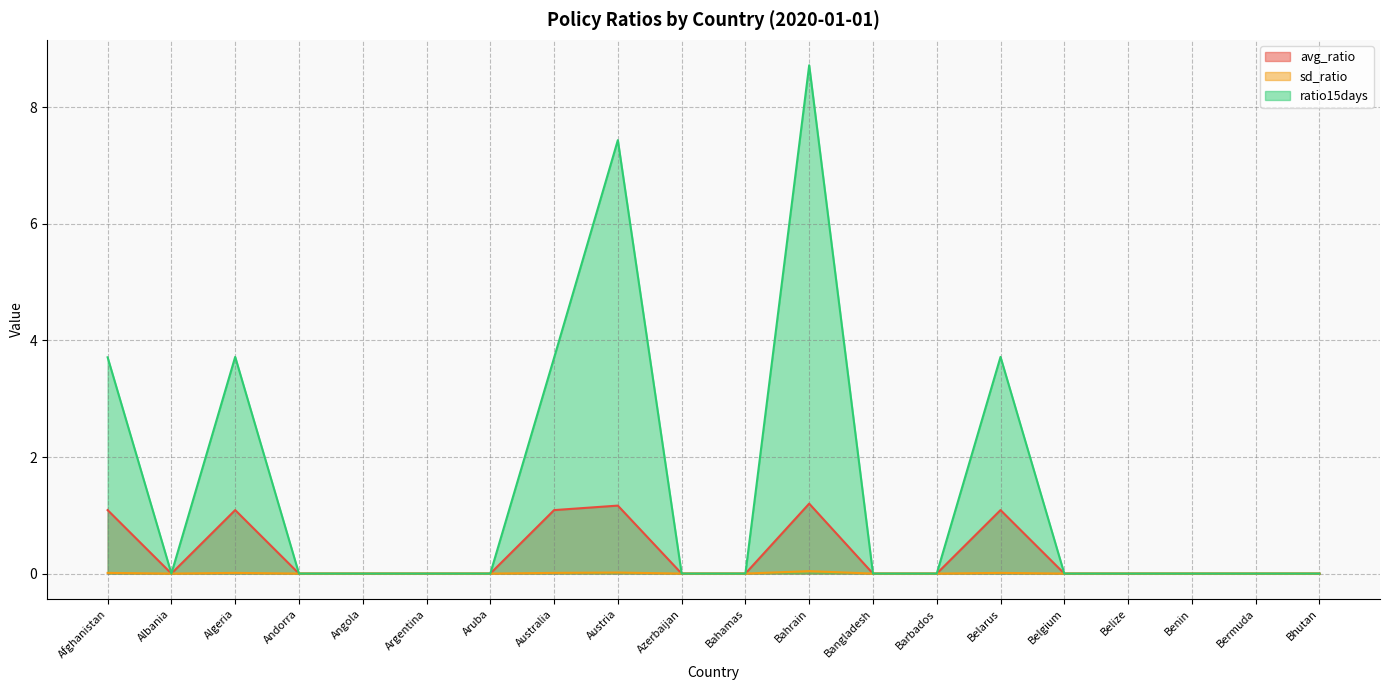

What is the difference between the maximum and second lowest values in the ratio15days series?

8.7